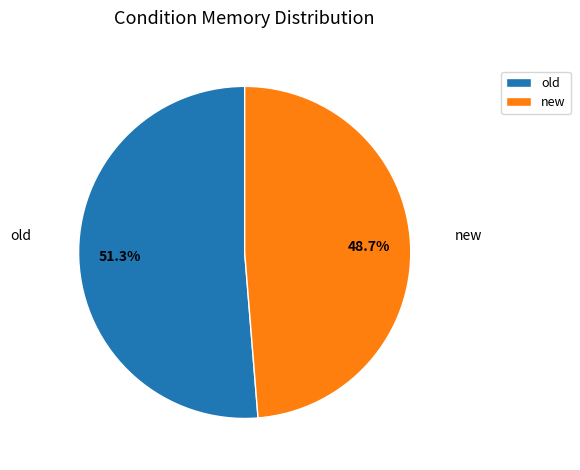

Rank the categories by value from lowest to highest.

new, old